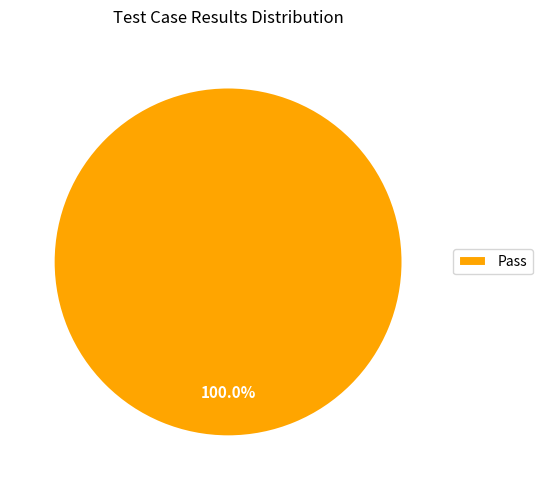

Rank the categories by value from lowest to highest.

Pass